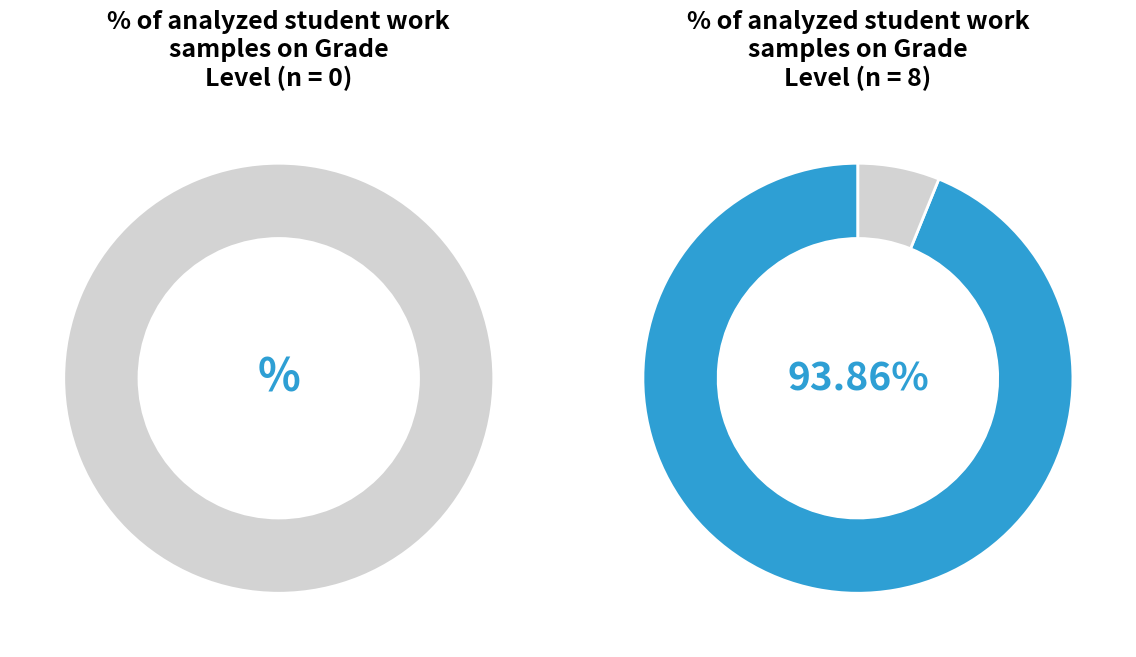

Combined, do 1 and 0 account for over 50%?

No